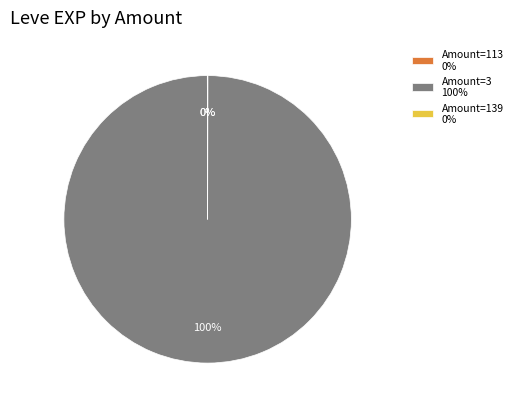

True or false: Amount=3 100% accounts for 88% of the total.

False